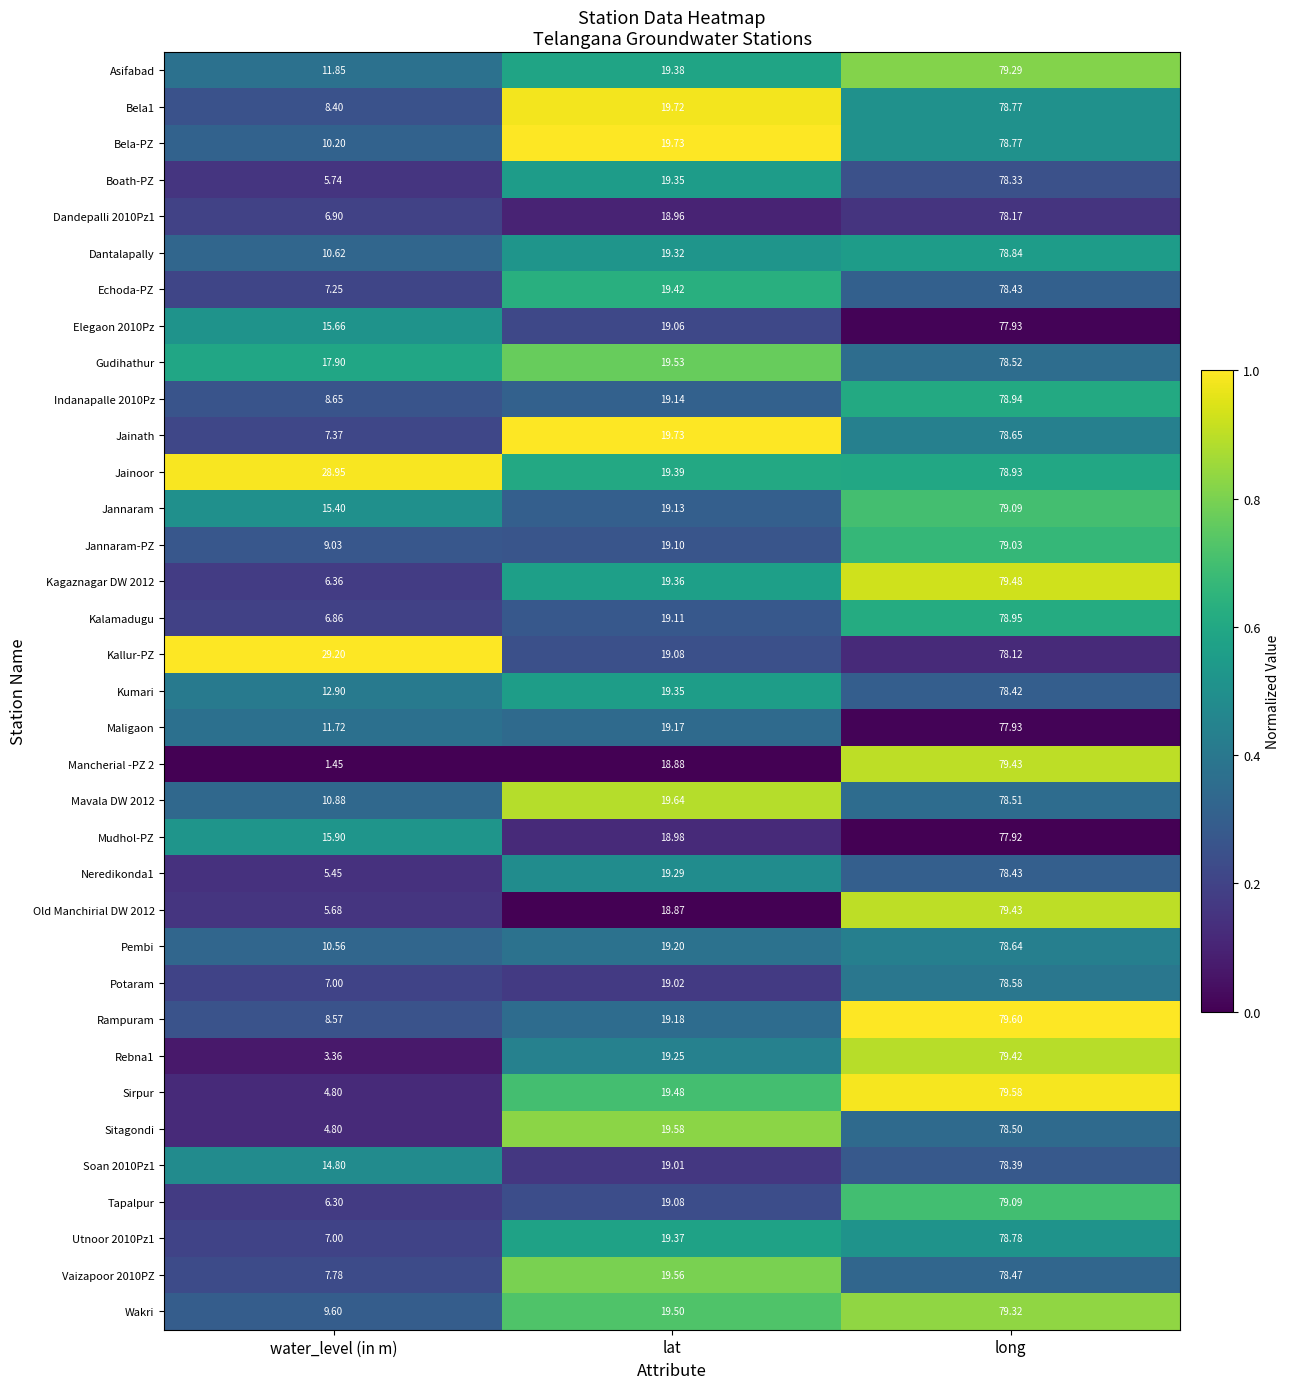

At which label does Sitagondi reach its peak?

long